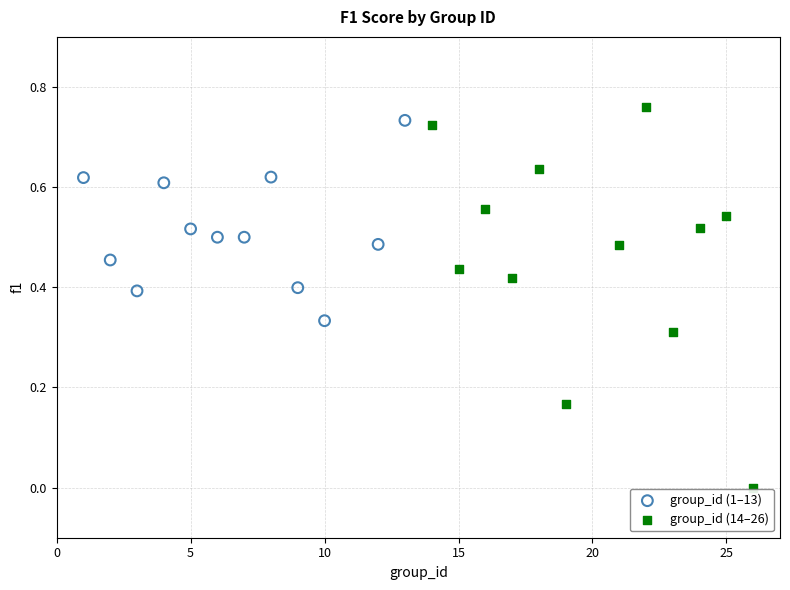

Which series contains the lowest Y value?

group_id (14–26)